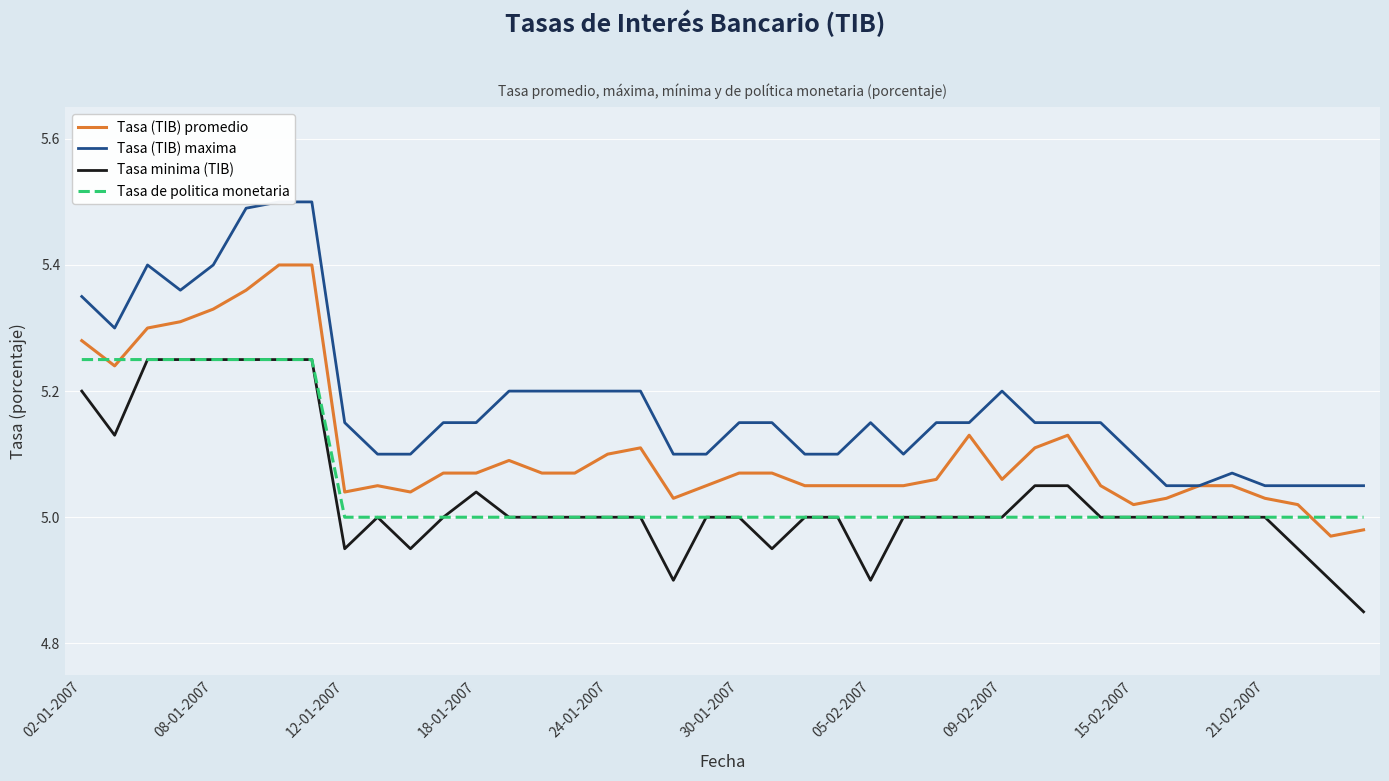

The Tasa de politica monetaria series shows 5.0 at 12-01-2007. True or false?

True